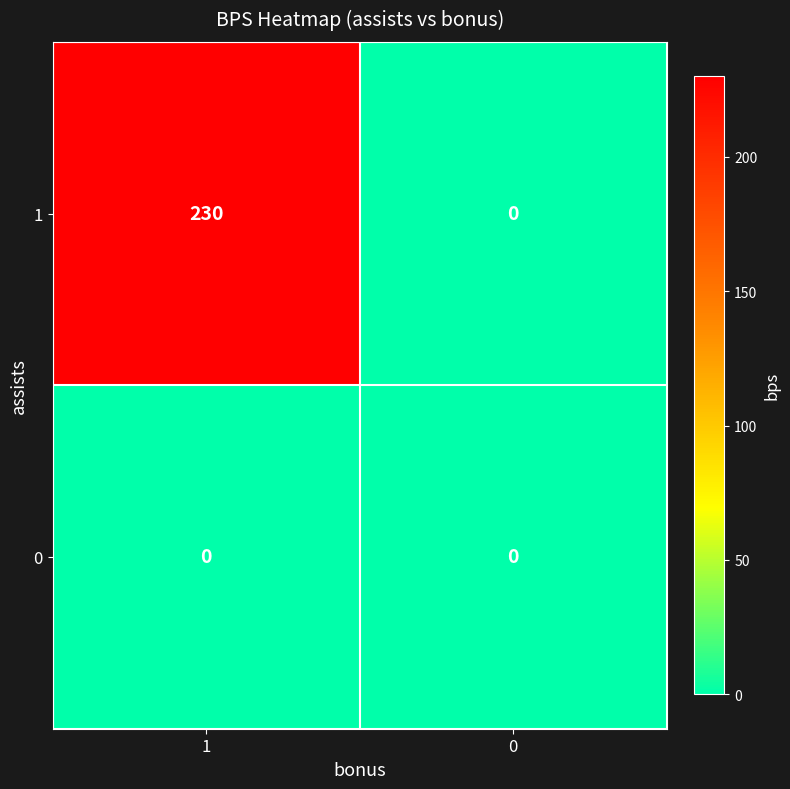

Which series has the widest spread of values?

1